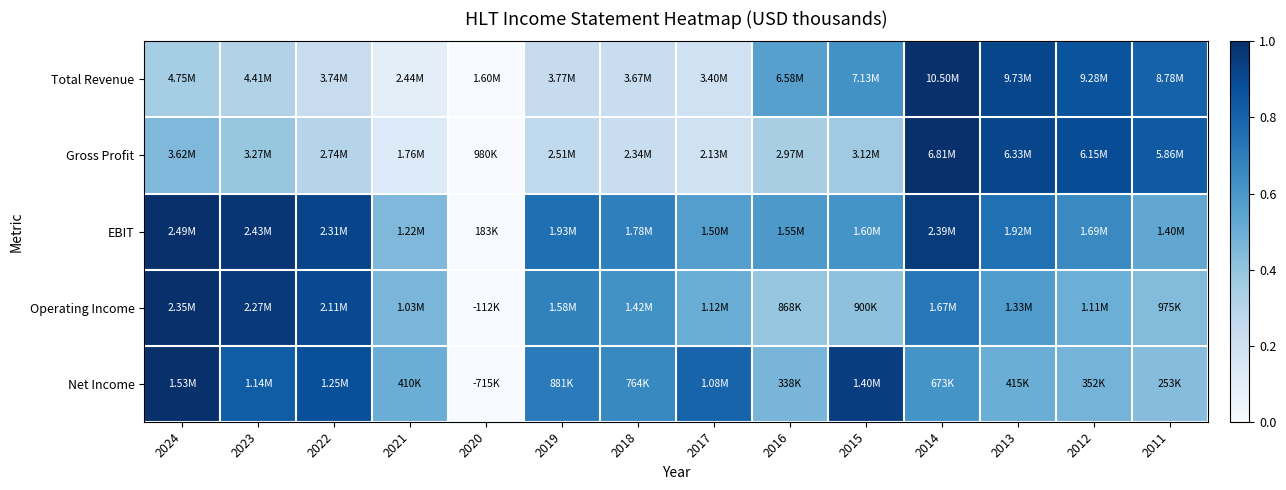

Which series changed the most between 2015 and 2014?

Gross Profit